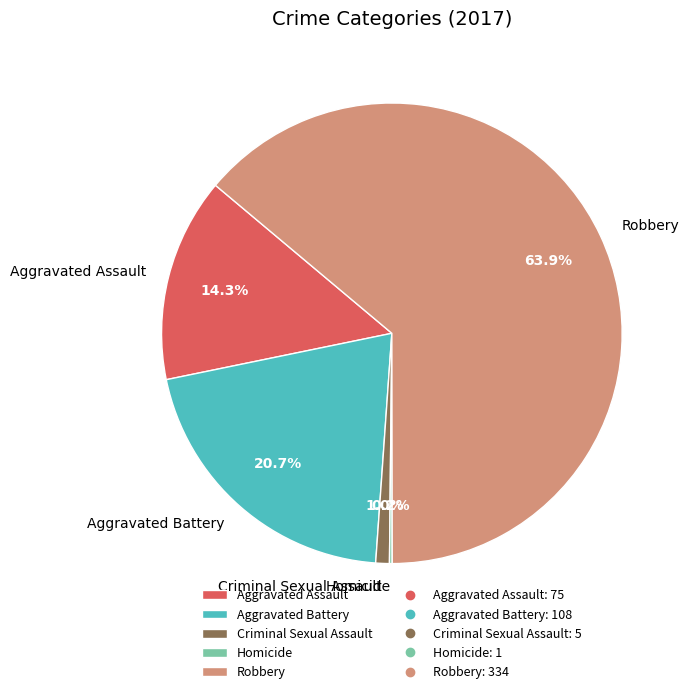

Does Robbery account for over 50% of the chart?

Yes